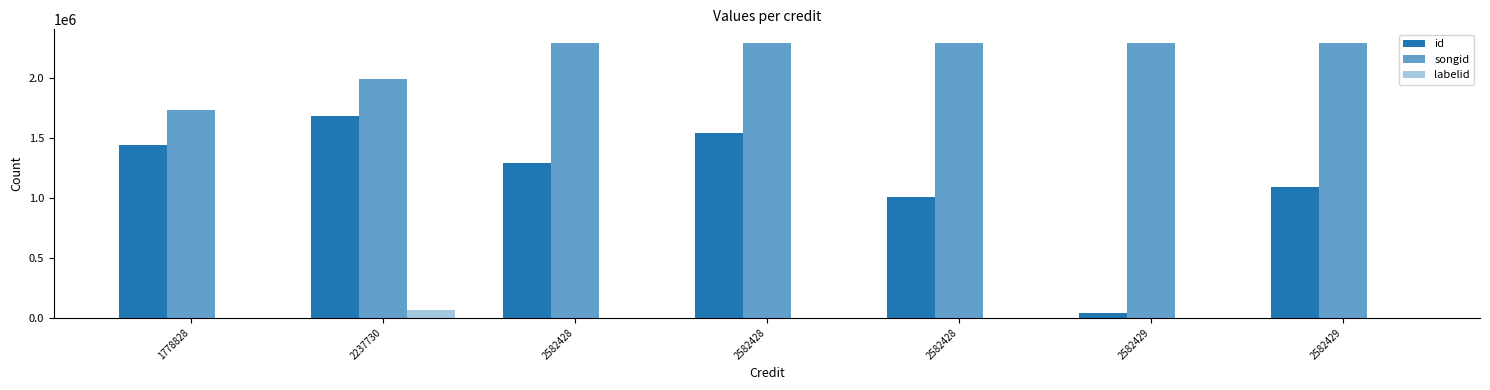

At which category does the chart reach its peak across all series?

2582429